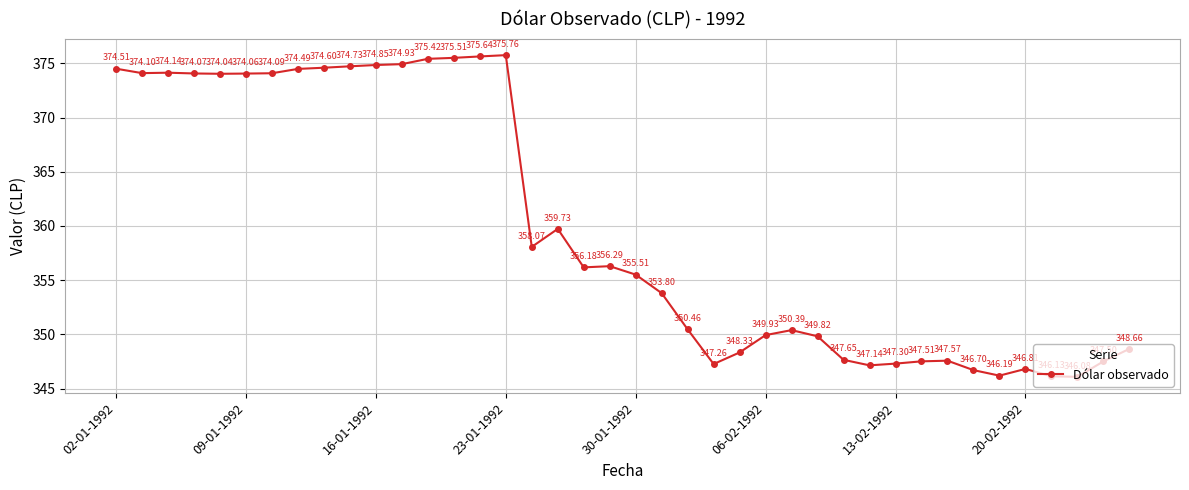

What is the sum of all values?

14396.0